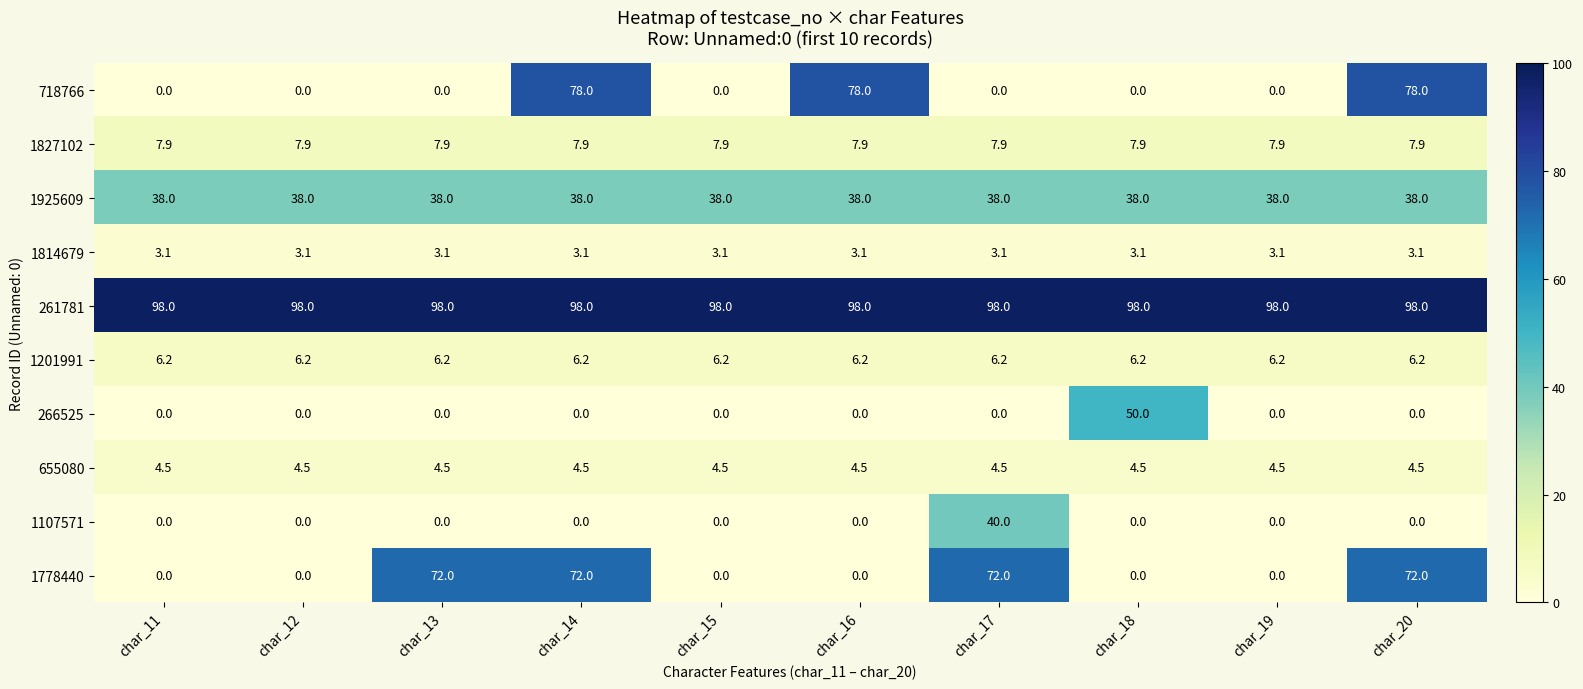

What is the difference between the maximum and minimum values in the 718766 series?

78.0